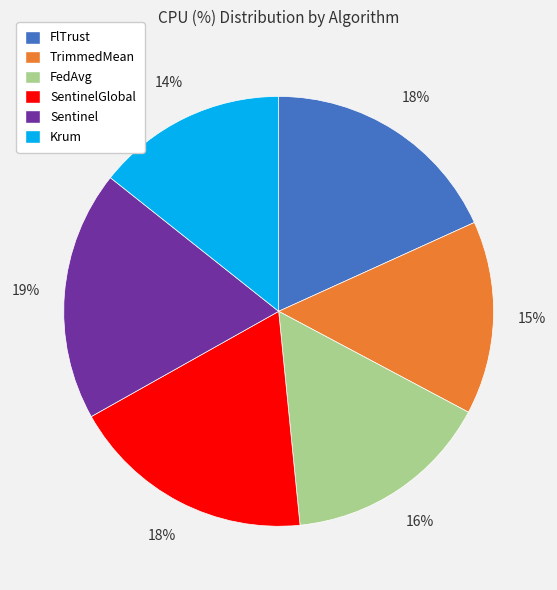

What percentage is the FedAvg slice, to the nearest percent?

16%